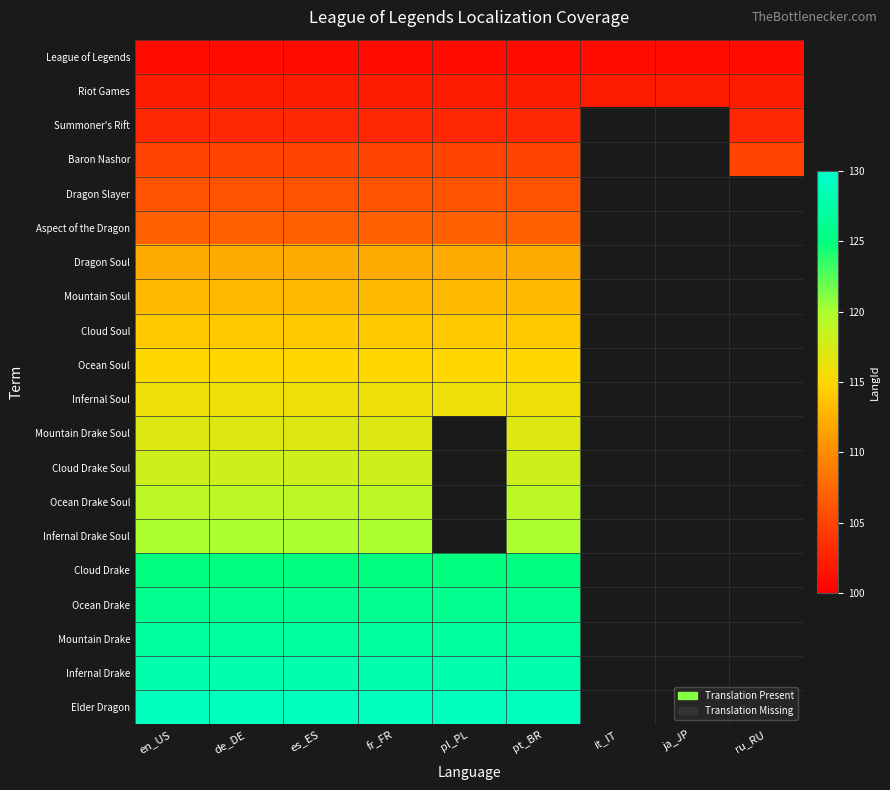

What is the maximum value for Ocean Drake?

126.0